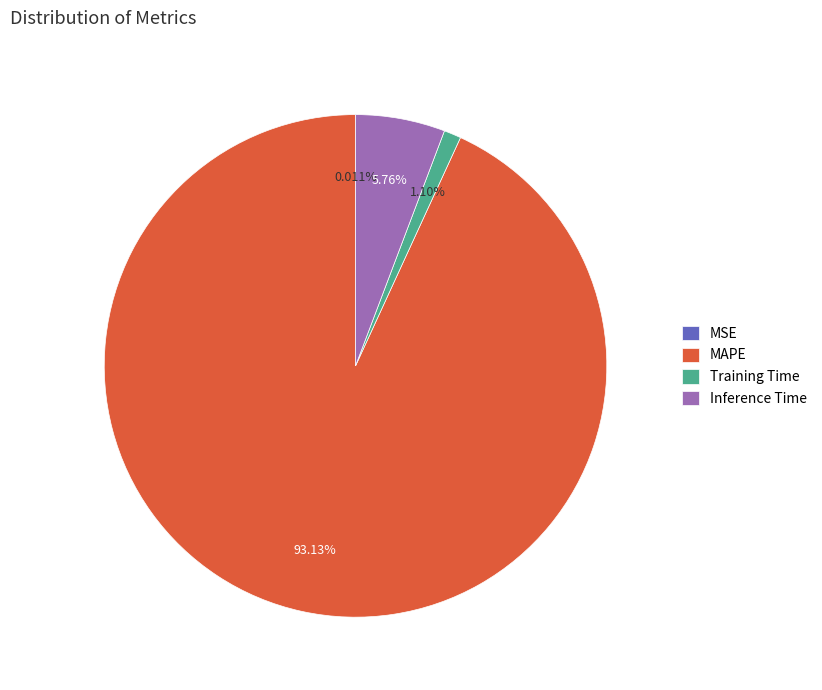

What percentage is the Inference Time slice, to the nearest percent?

6%